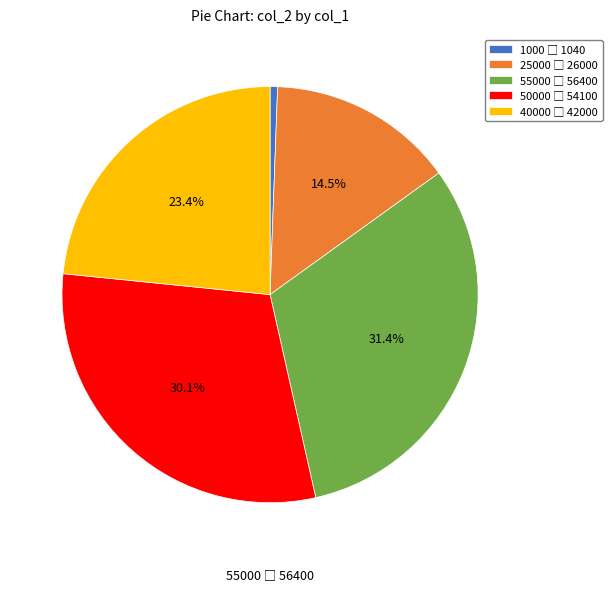

Rank the categories by value from lowest to highest.

1000, 25000, 40000, 50000, 55000